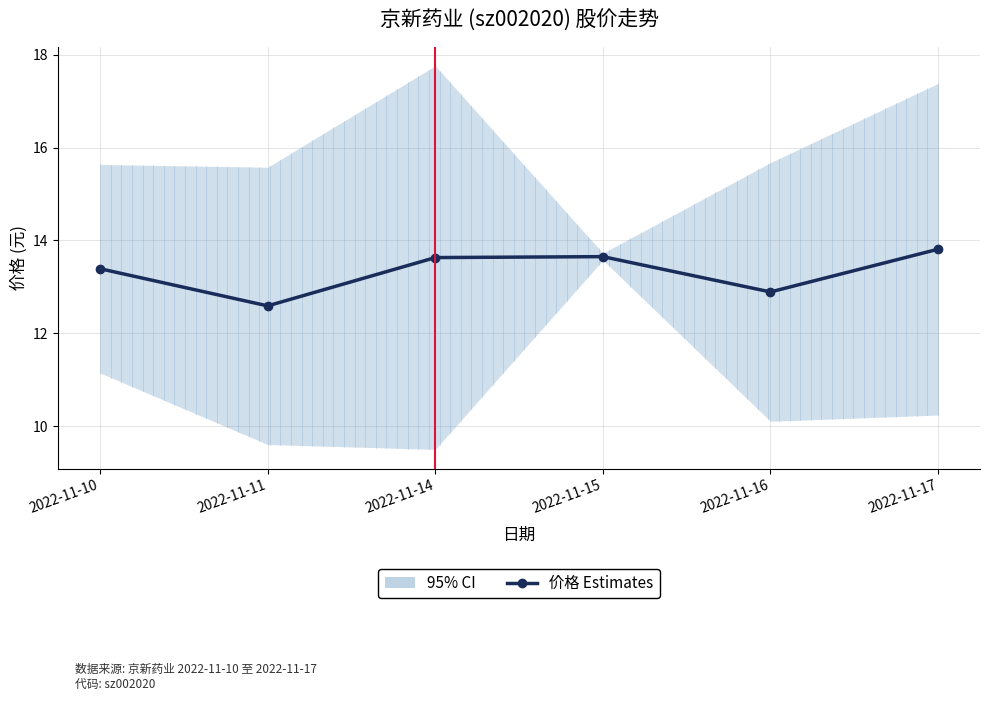

Reading left to right, what are all the values shown in this chart?

13.4	12.6	13.6	13.7	12.9	13.8